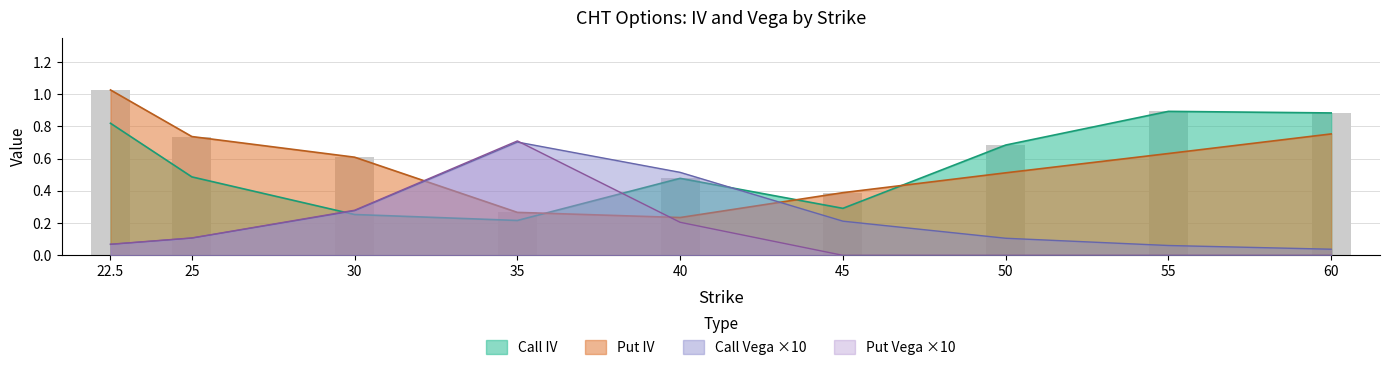

List the series in order of their peak value, highest first.

Put IV, Call IV, Put Vega, Call Vega